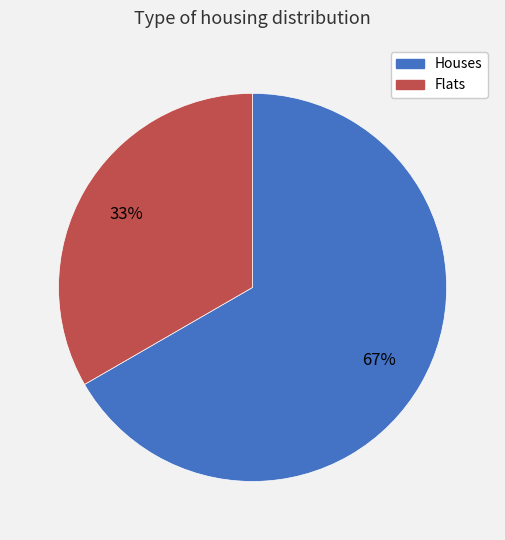

Which category accounts for the majority?

Houses